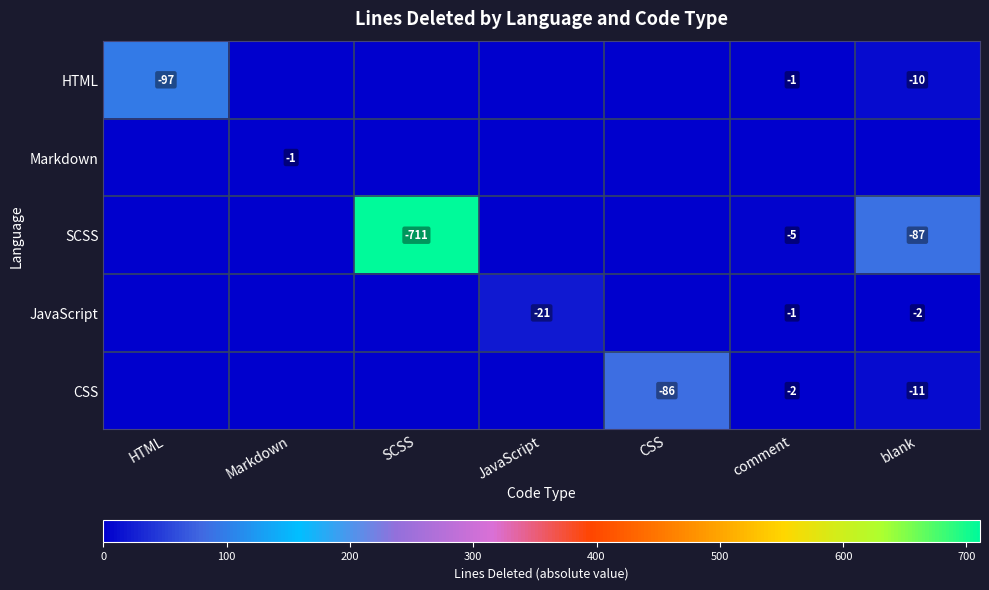

True or false: Markdown has a value of -1 at Markdown.

True